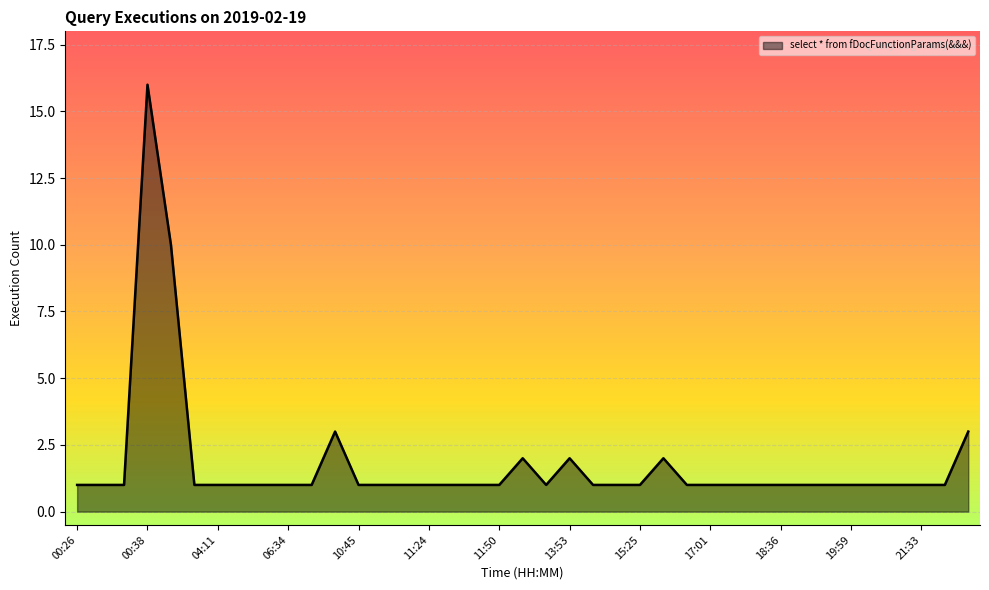

Reading left to right, extract all data points from this chart.

1	1	1	16	10	1	1	1	1	1	1	3	1	1	1	1	1	1	1	2	1	2	1	1	1	2	1	1	1	1	1	1	1	1	1	1	1	1	3